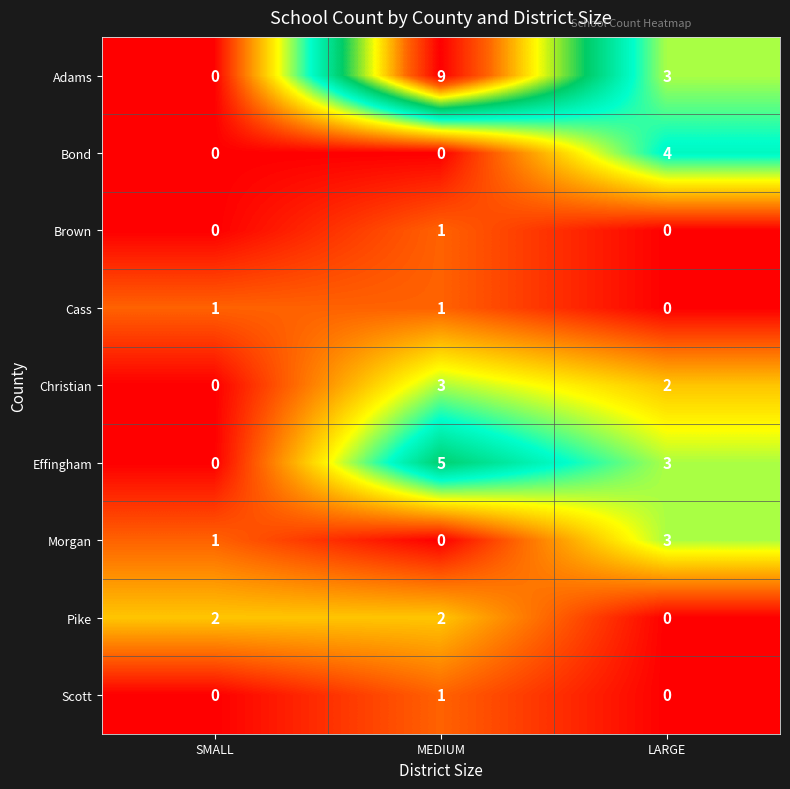

The Pike series shows 2 at MEDIUM. True or false?

True